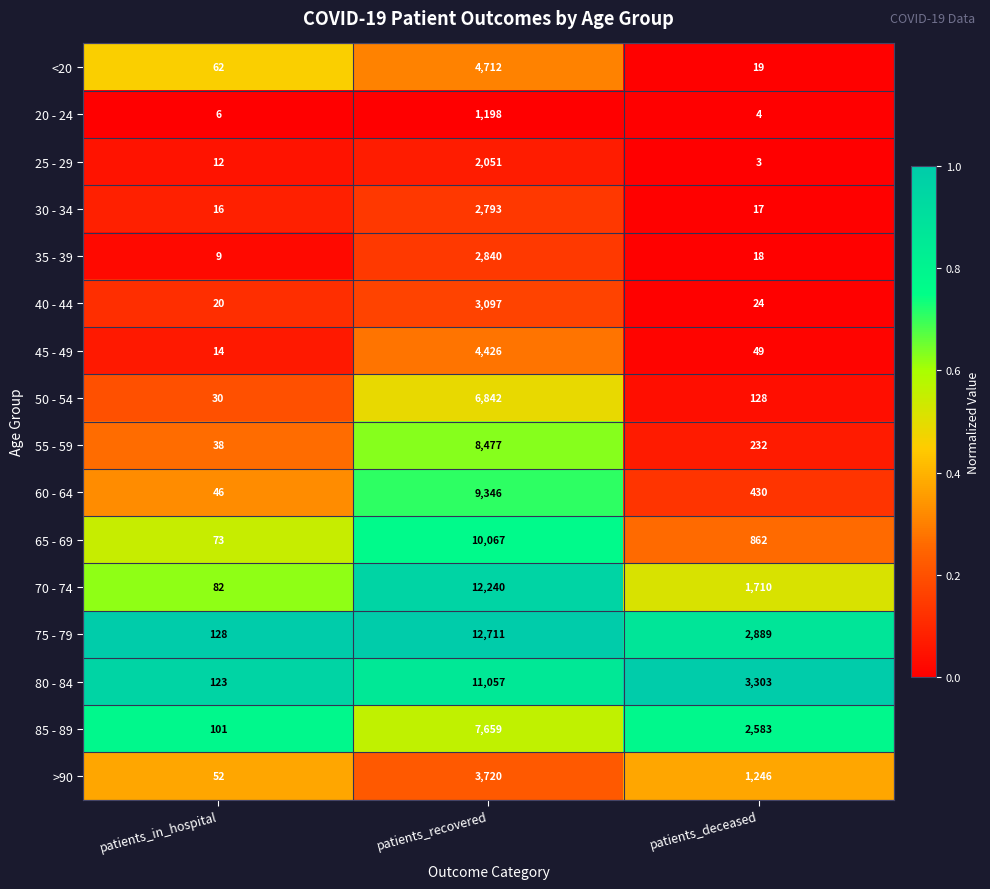

Rank the series by their maximum value, from lowest to highest.

20 - 24, 25 - 29, 30 - 34, 35 - 39, 40 - 44, >90, 45 - 49, <20, 50 - 54, 85 - 89, 55 - 59, 60 - 64, 65 - 69, 80 - 84, 70 - 74, 75 - 79